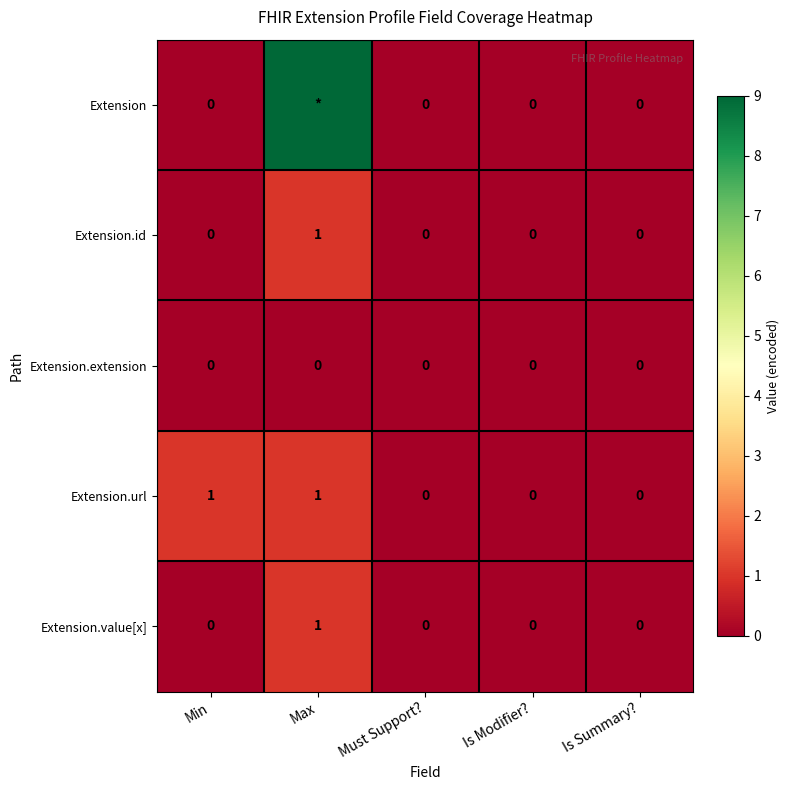

Count the Extension.id values in the range 0 to 1.

5